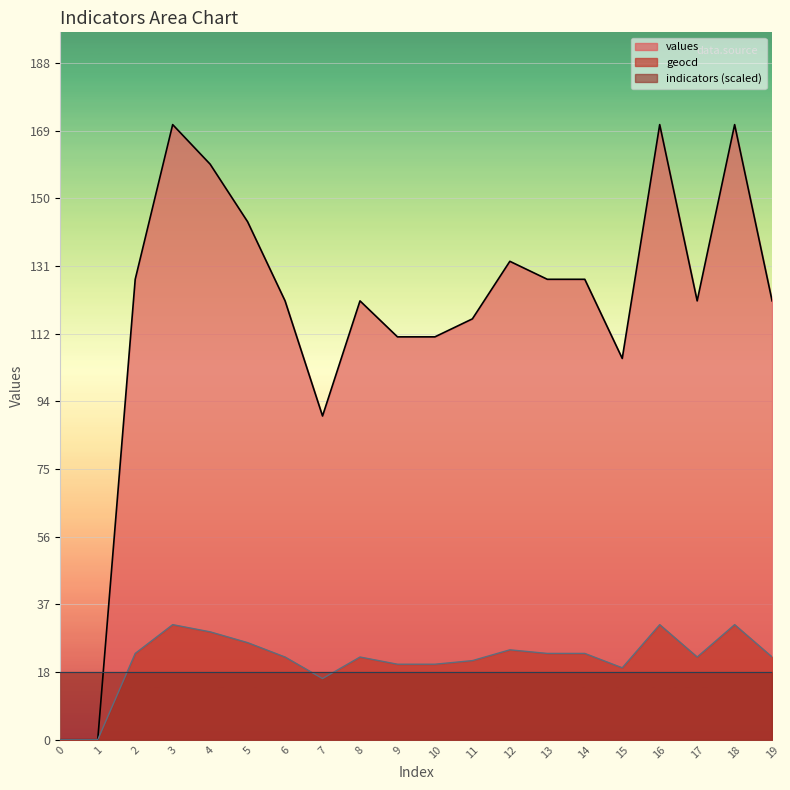

Is the value of geocd at 5 greater than the value of values at 1?

Yes